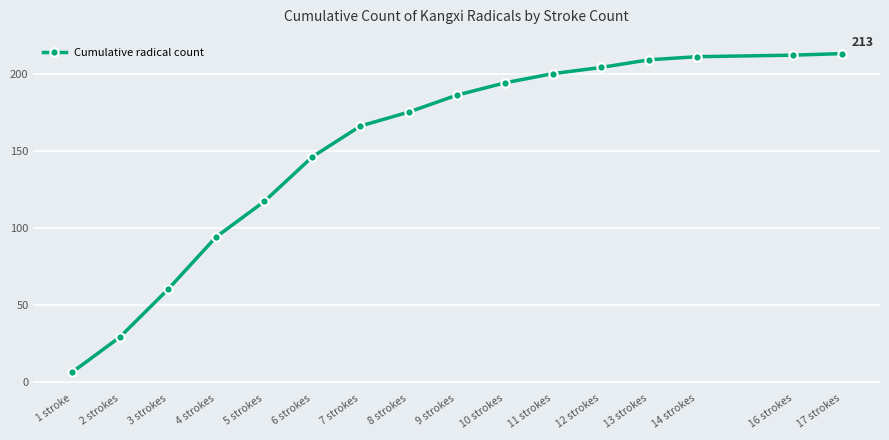

Is it true that the value at 16 strokes is 63?

False